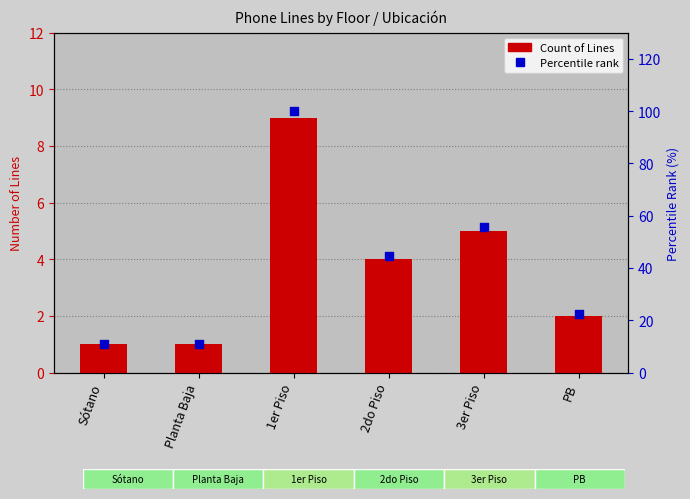

What is the total value across all series at 1er Piso?

109.0